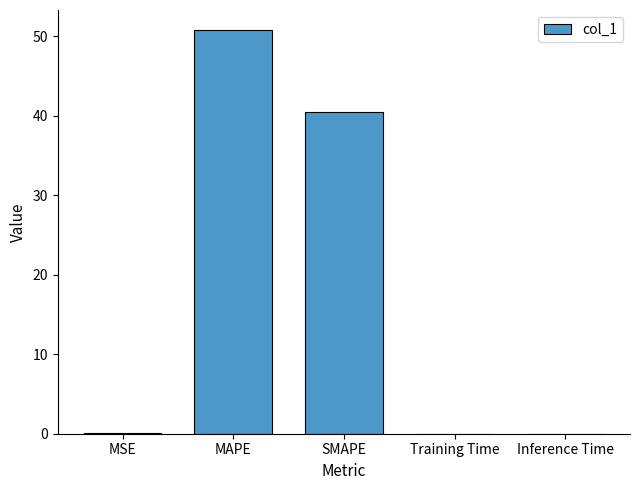

The value at SMAPE is 40.5. True or false?

True